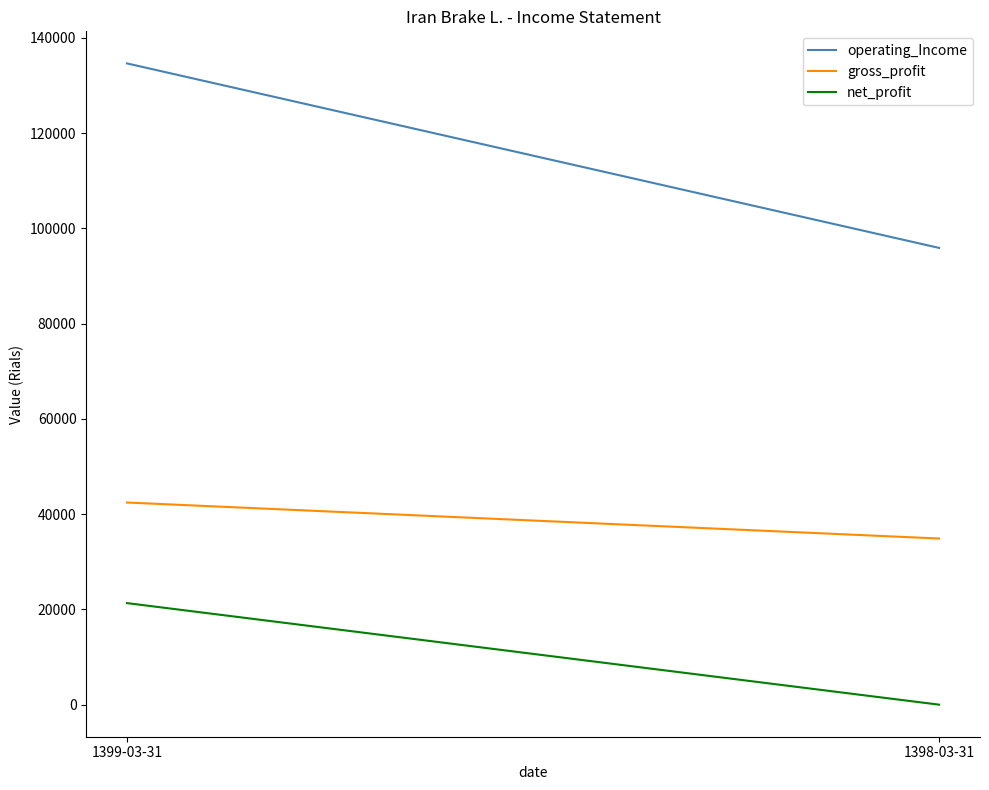

List the series in order of their overall mean, highest first.

operating_Income, gross_profit, net_profit